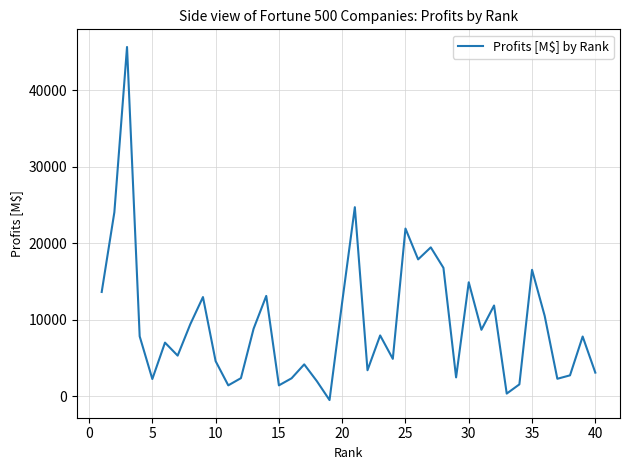

What is the maximum value shown in the chart?

45687.0